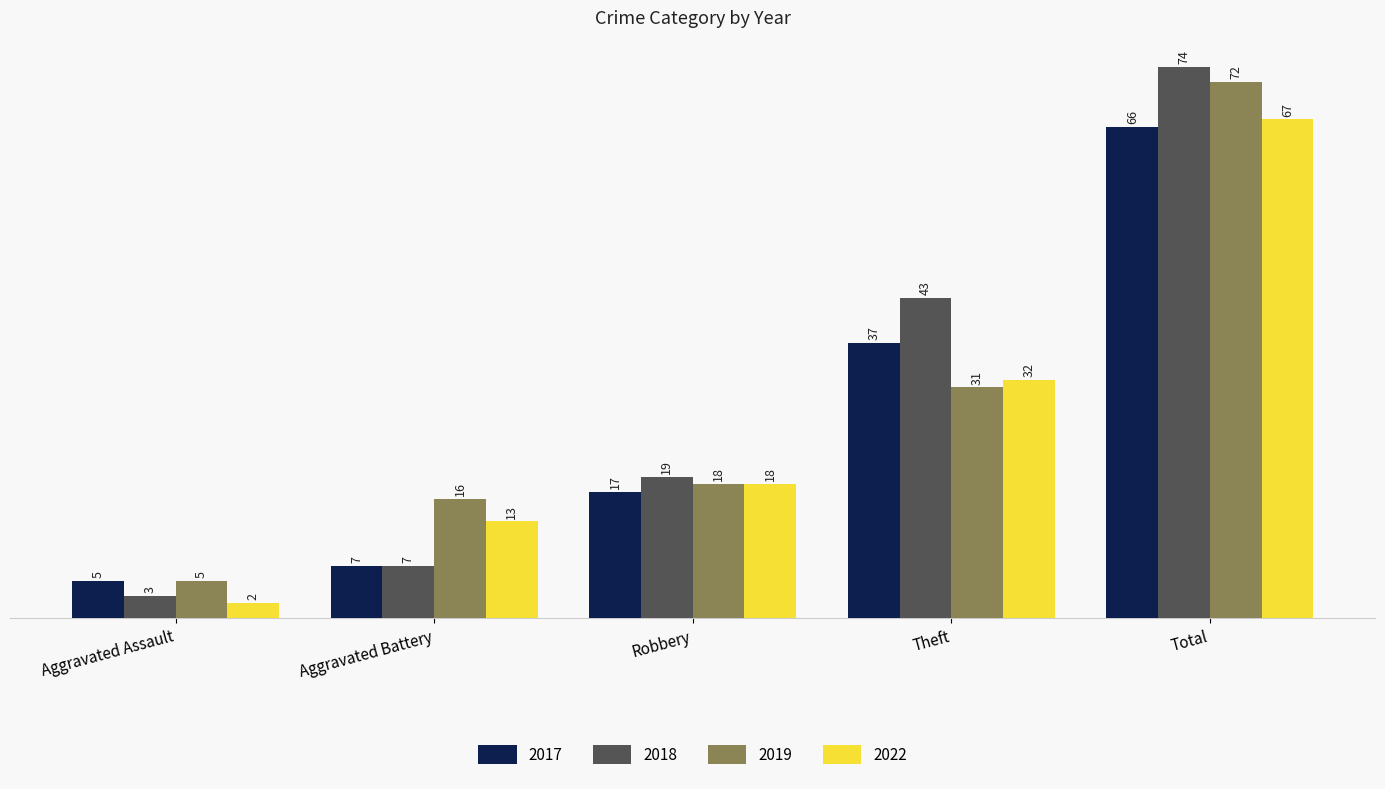

At which label is 2018 closest to 38?

Theft